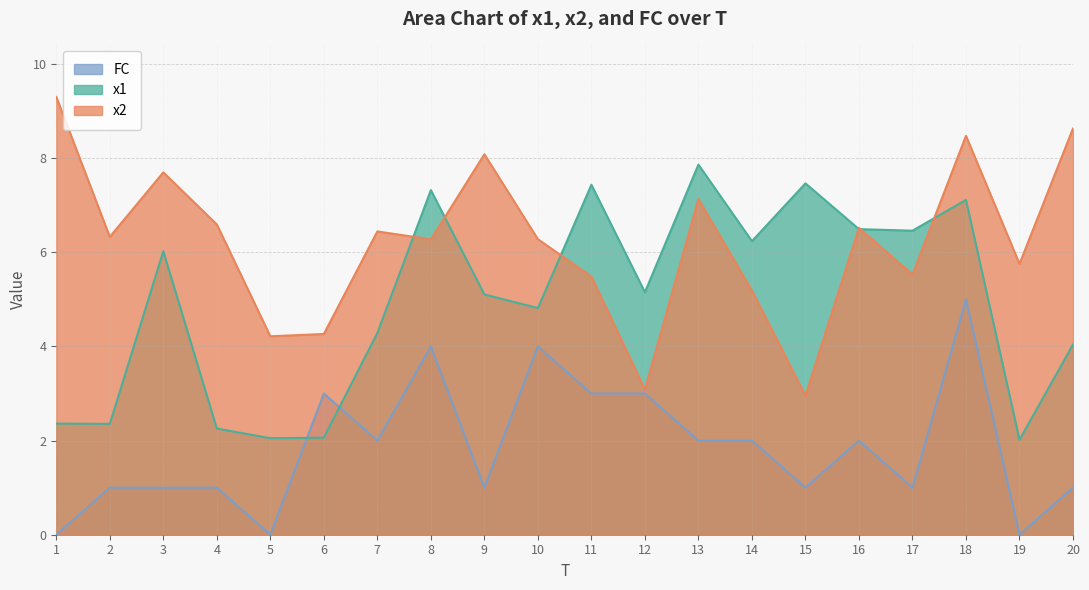

What is the sum of the FC values at 7 and 8?

6.0